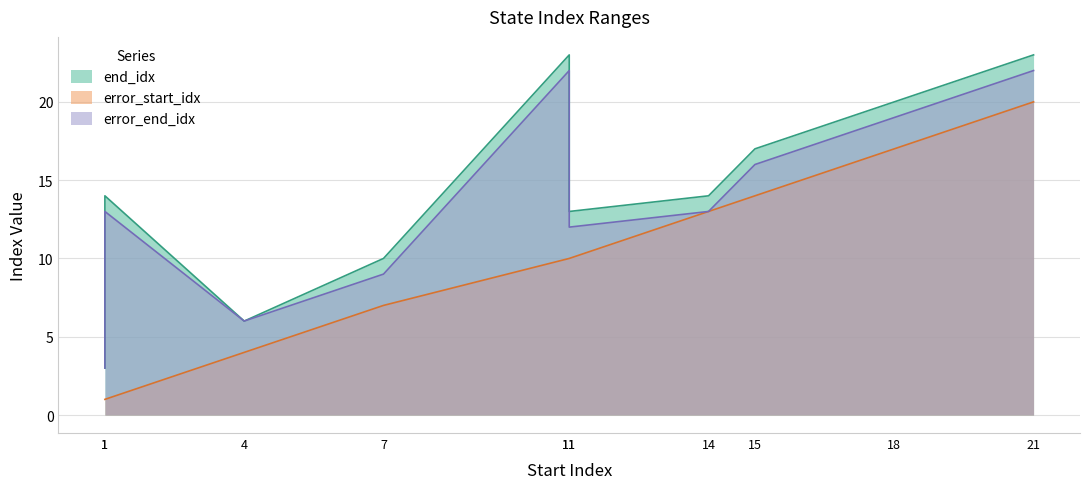

True or false: error_start_idx and end_idx intersect in this chart.

False